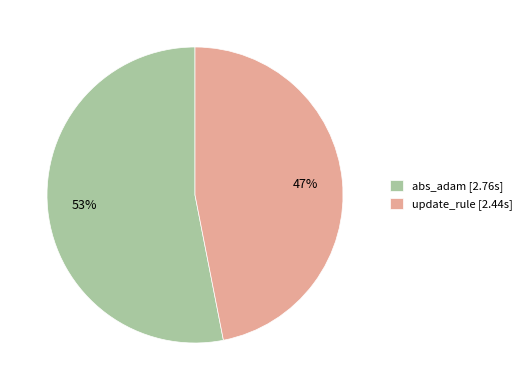

To the nearest percent, what is the difference between the update_rule and abs_adam slice percentages?

6%